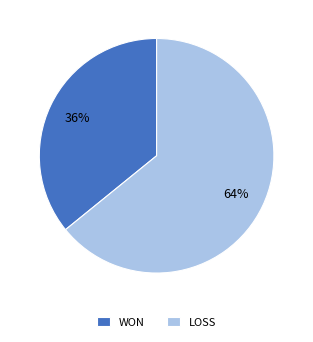

Is it true that WON is 50% of the pie?

False